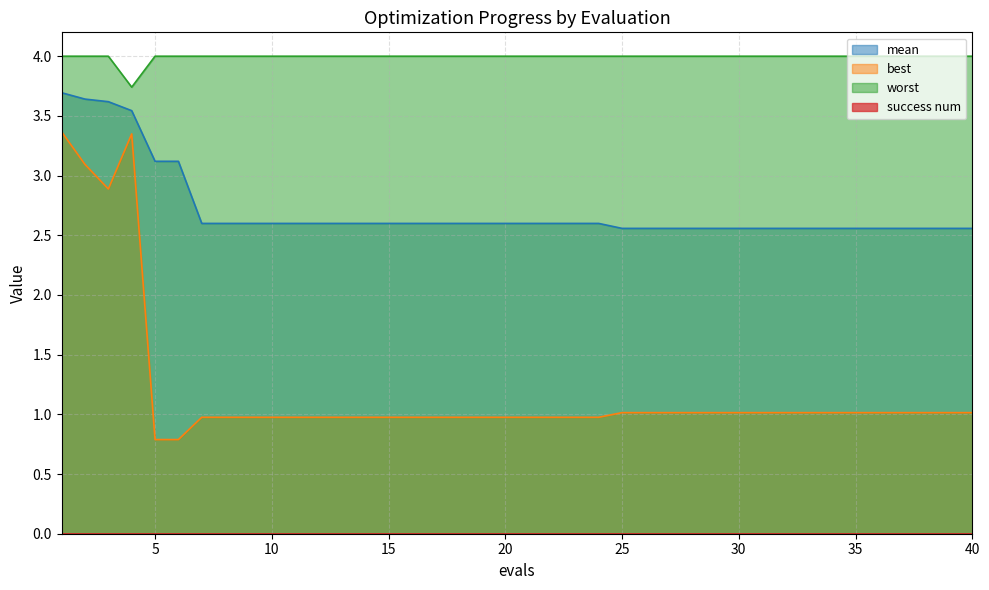

Which series has the largest range (max minus min)?

best